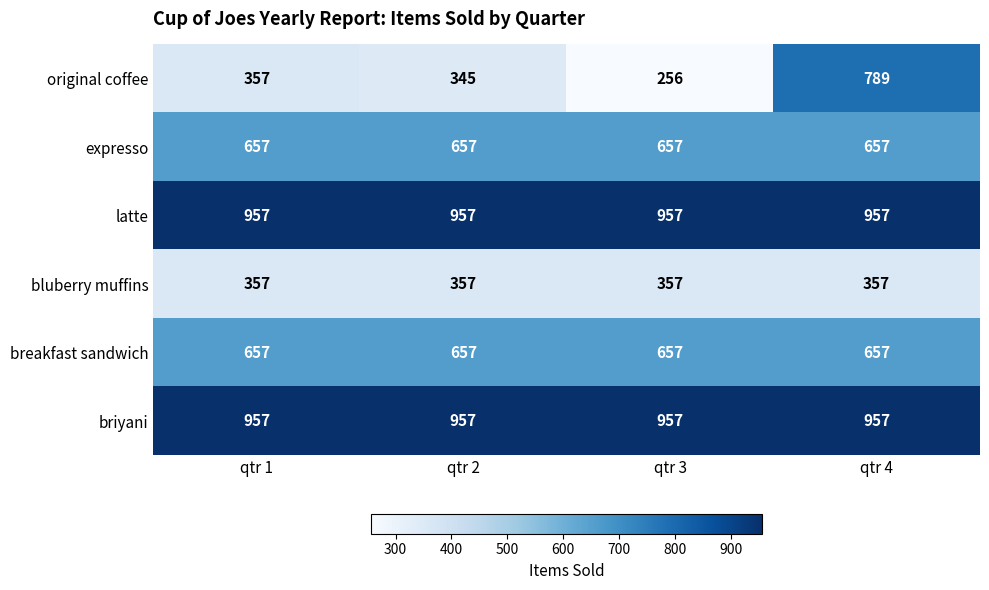

At which category is the sum across all series the highest?

qtr 4